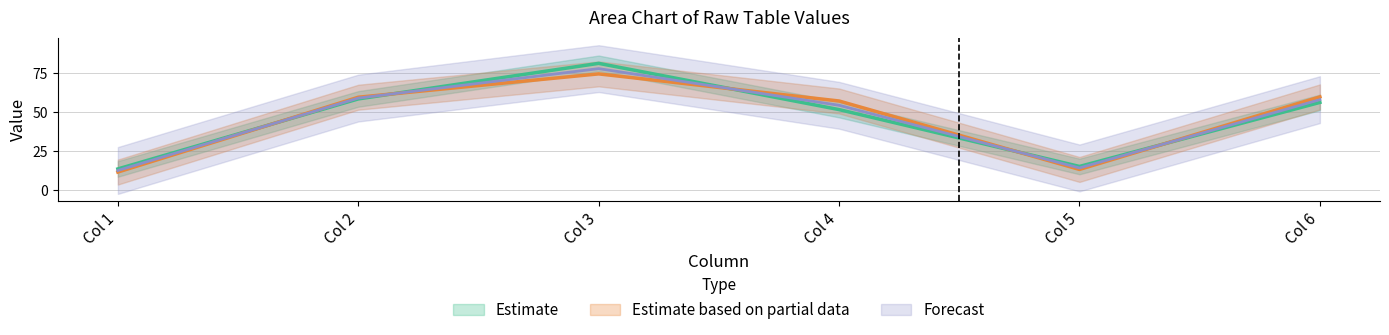

Reading left to right, what are all the values shown in this chart?

col_1: 13.7	11.7
col_2: 58.6	59.6
col_3: 81.3	74.6
col_4: 51.7	57.2
col_5: 15.3	13.4
col_6: 56.3	59.9